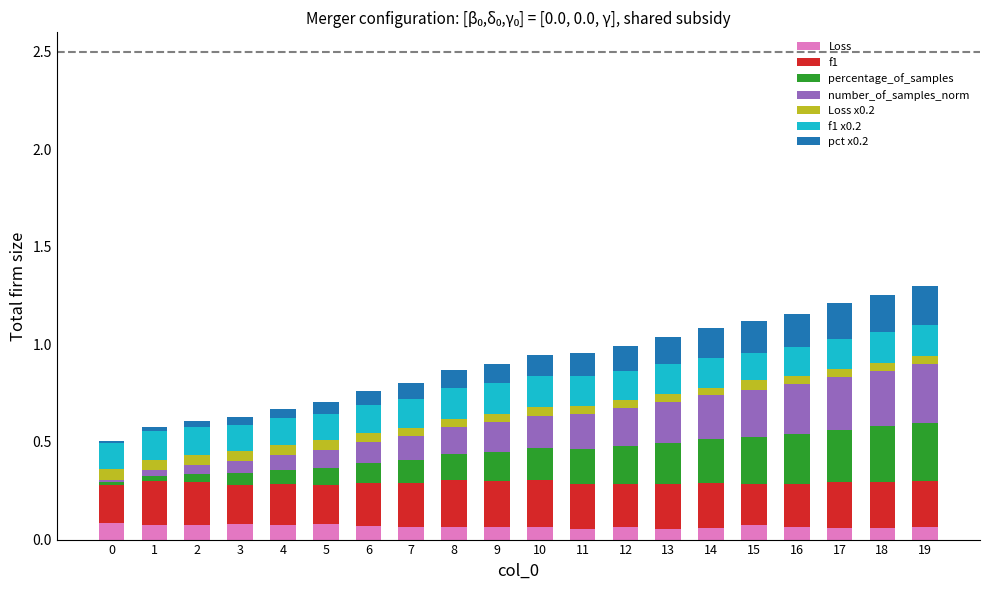

What is the sum of all Loss values?

1.3